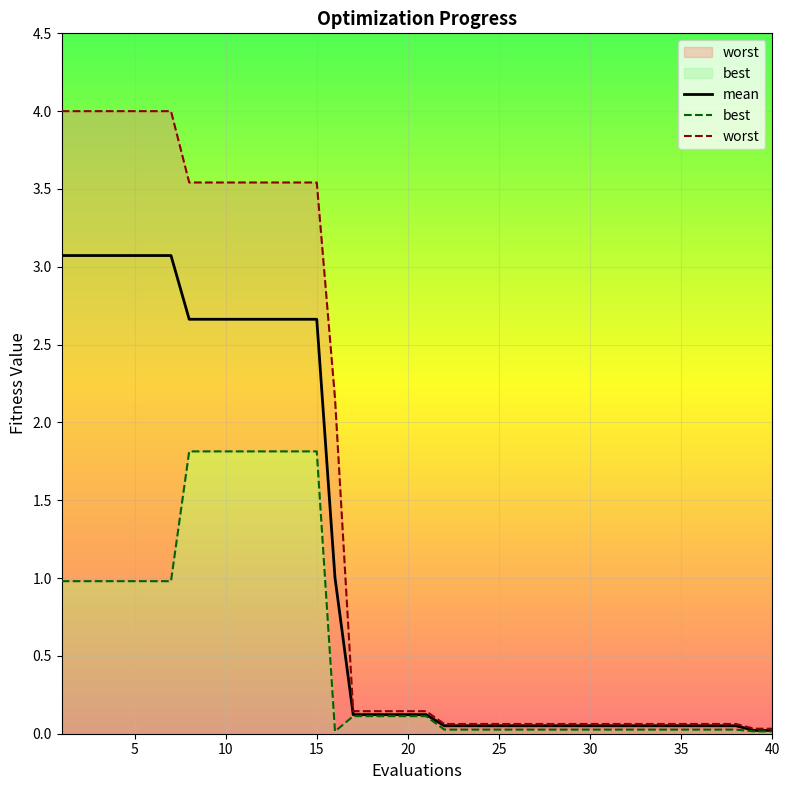

Reading right to left, what are all the values shown in this chart?

mean: 40=0.0	39=0.0	38=0.1	37=0.1	36=0.1	35=0.1	34=0.1	33=0.1	32=0.1	31=0.1	30=0.1	29=0.1	28=0.1	27=0.1	26=0.1	25=0.1	24=0.1	23=0.1	22=0.1	21=0.1	20=0.1	19=0.1	18=0.1	17=0.1	16=1.0	15=2.7	14=2.7	13=2.7	12=2.7	11=2.7	10=2.7	9=2.7	8=2.7	7=3.1	6=3.1	5=3.1	4=3.1	3=3.1	2=3.1	1=3.1
best: 40=0.0	39=0.0	38=0.0	37=0.0	36=0.0	35=0.0	34=0.0	33=0.0	32=0.0	31=0.0	30=0.0	29=0.0	28=0.0	27=0.0	26=0.0	25=0.0	24=0.0	23=0.0	22=0.0	21=0.1	20=0.1	19=0.1	18=0.1	17=0.1	16=0.0	15=1.8	14=1.8	13=1.8	12=1.8	11=1.8	10=1.8	9=1.8	8=1.8	7=1.0	6=1.0	5=1.0	4=1.0	3=1.0	2=1.0	1=1.0
worst: 40=0.0	39=0.0	38=0.1	37=0.1	36=0.1	35=0.1	34=0.1	33=0.1	32=0.1	31=0.1	30=0.1	29=0.1	28=0.1	27=0.1	26=0.1	25=0.1	24=0.1	23=0.1	22=0.1	21=0.1	20=0.1	19=0.1	18=0.1	17=0.1	16=2.2	15=3.5	14=3.5	13=3.5	12=3.5	11=3.5	10=3.5	9=3.5	8=3.5	7=4.0	6=4.0	5=4.0	4=4.0	3=4.0	2=4.0	1=4.0